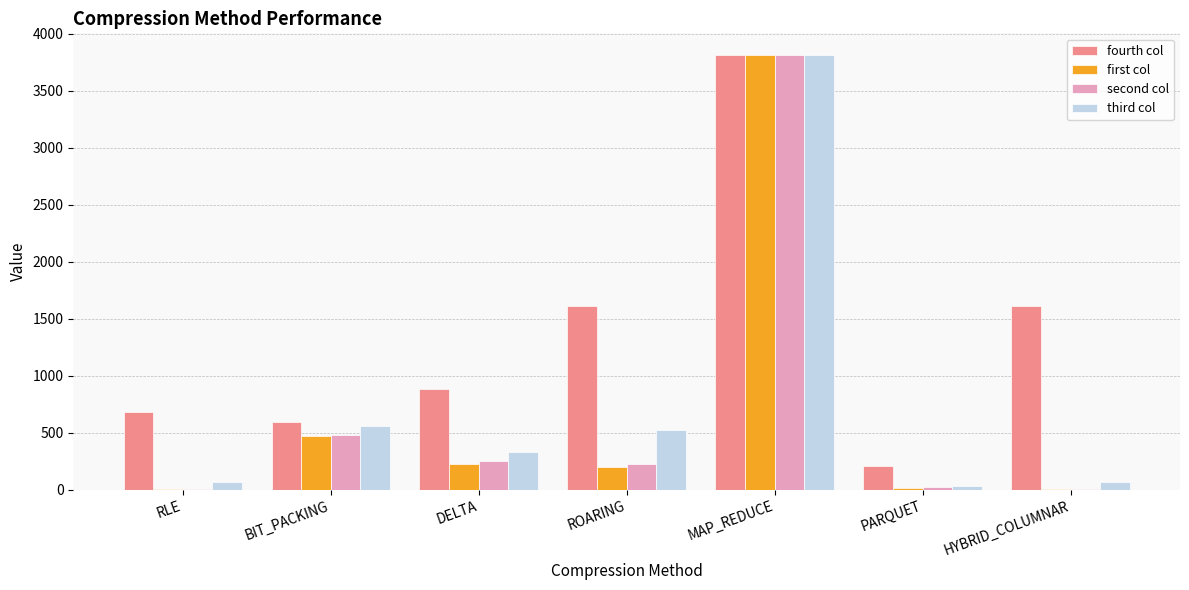

At which category is the sum across all series the highest?

MAP_REDUCE